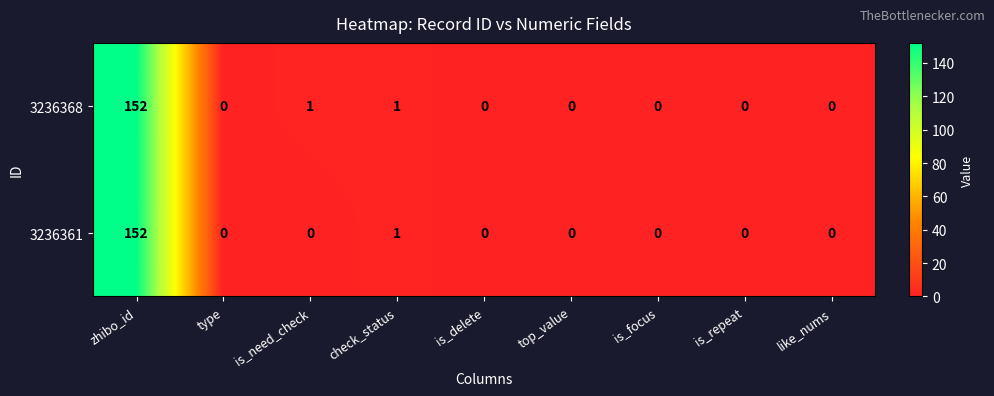

True or false: 3236368 has a value of 0 at top_value.

True